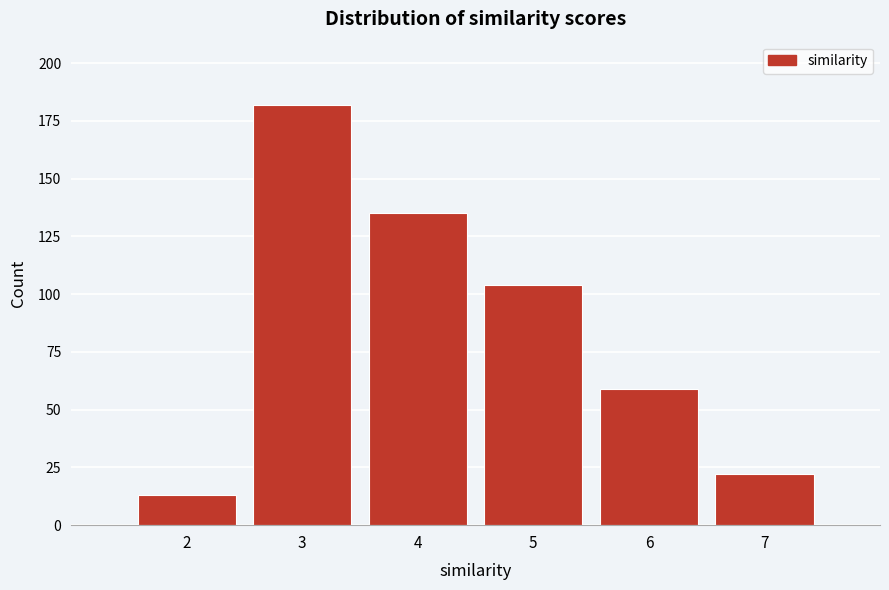

Reading left to right, transcribe this chart: for each bar, give the range it covers on the x-axis and its height. The values are not printed on the chart, so give them approximately, as read against the axis.

1.5 to 2.5: 15
2.5 to 3.5: 180
3.5 to 4.5: 135
4.5 to 5.5: 105
5.5 to 6.5: 60
6.5 to 7.5: 20